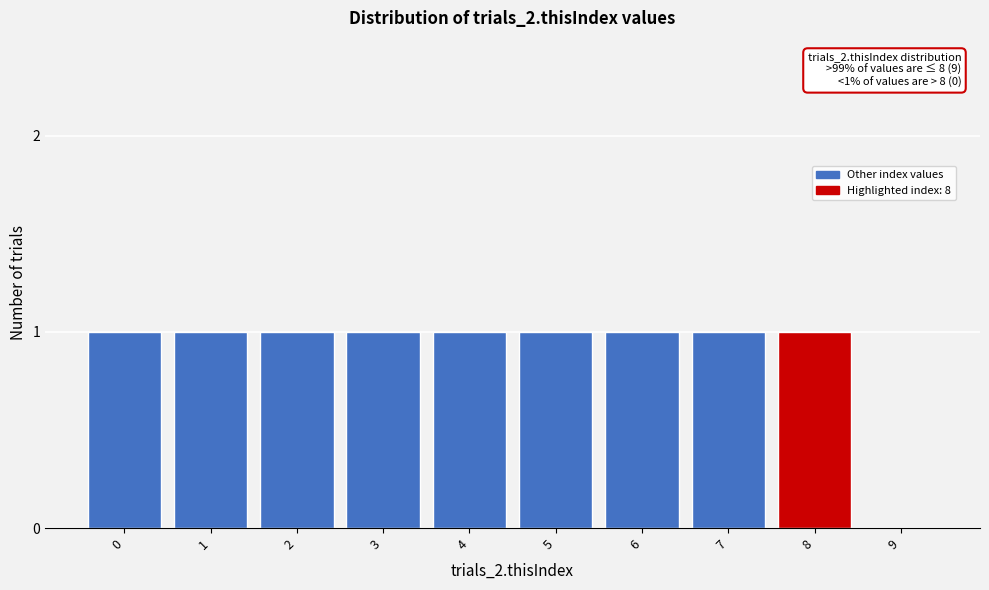

Reading left to right, extract all data points from this chart.

0=1	1=1	2=1	3=1	4=1	5=1	6=1	7=1	8=1	9=0